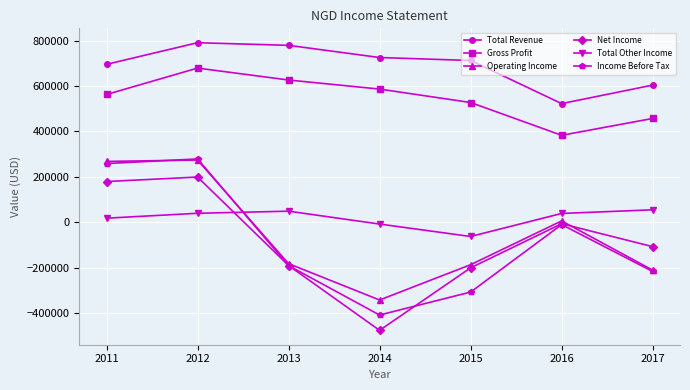

Between 2013 and 2014, which series saw the biggest shift?

Net Income